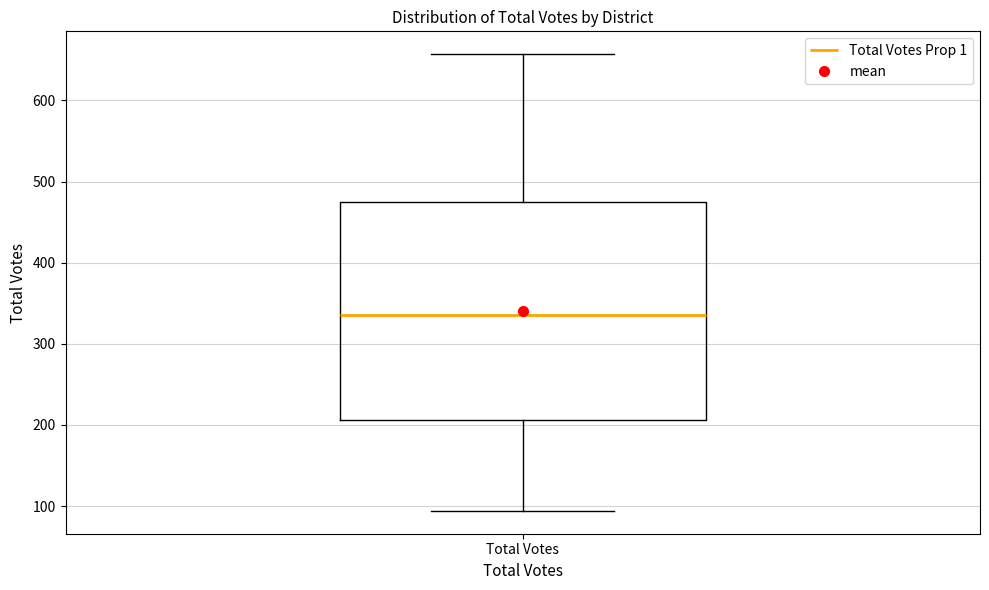

Where is the lower edge of the box for Total Votes on the y-axis? The values are not printed on the chart, so give them approximately, as read against the axis.

210